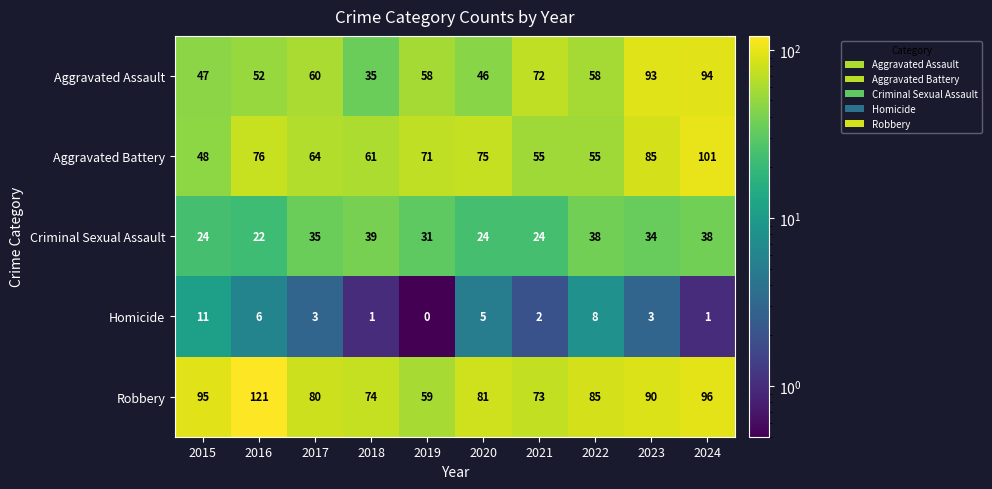

Which series has the largest total across all categories?

Robbery